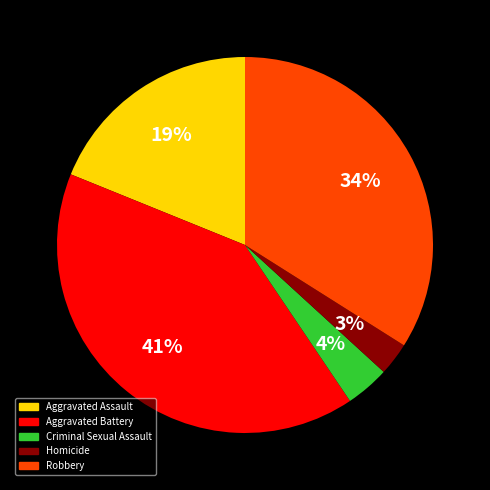

To the nearest percent, what percentage of the pie is Criminal Sexual Assault?

4%